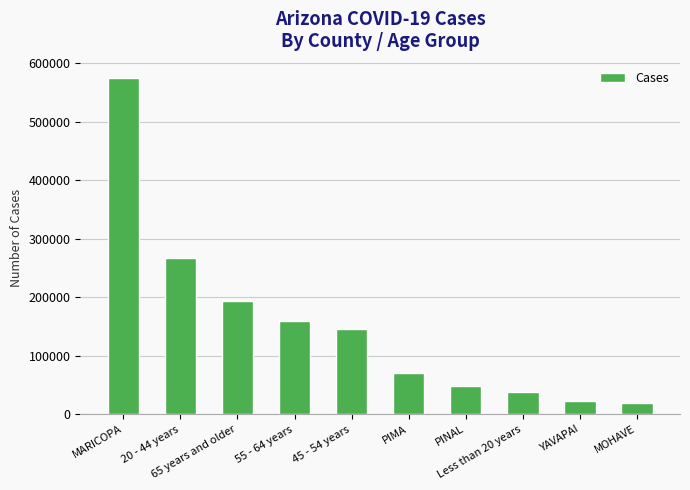

What is the label of the 6th bar from the left?

PIMA